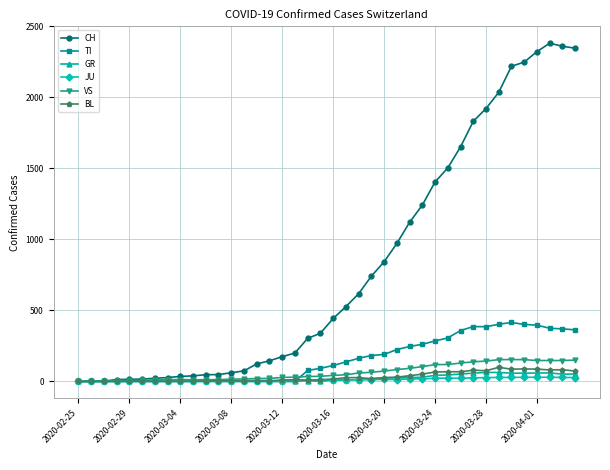

True or false: VS has more than 0 interior local peaks.

True